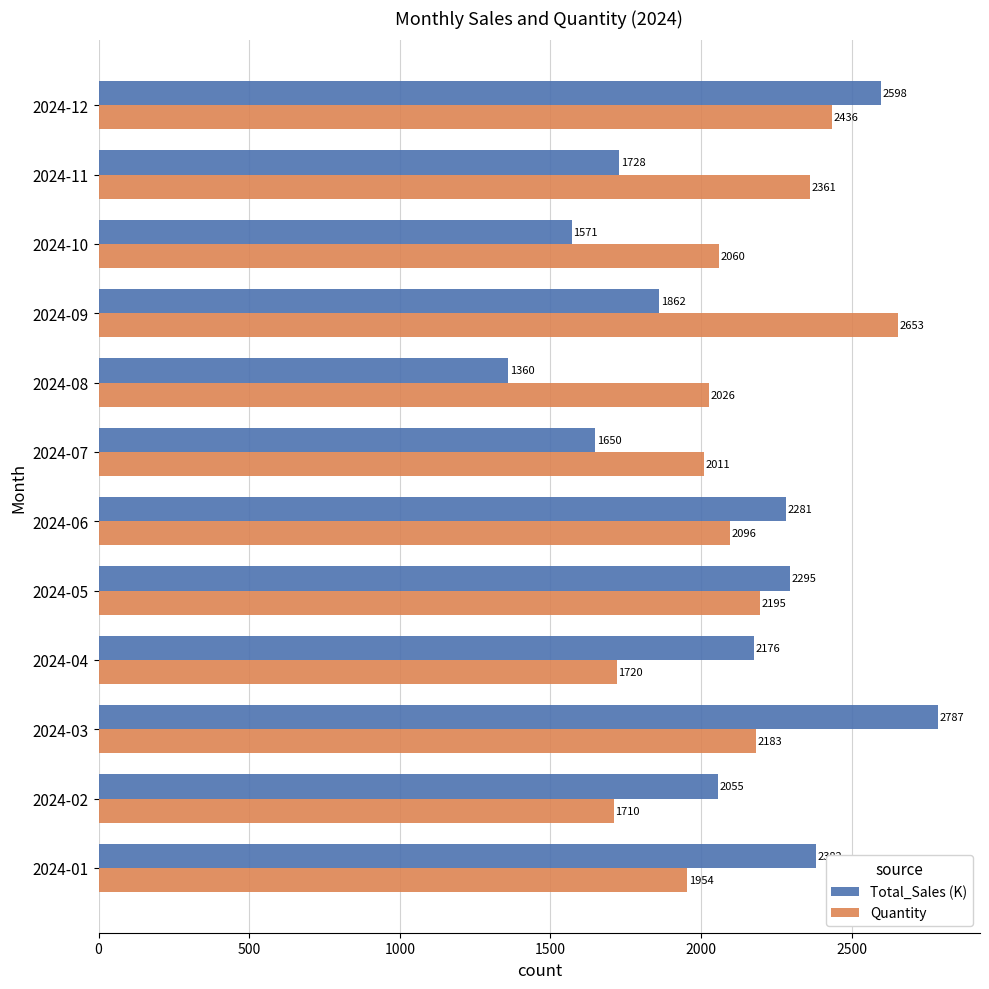

The value of Quantity at 2024-06 is 2096.0. True or false?

True